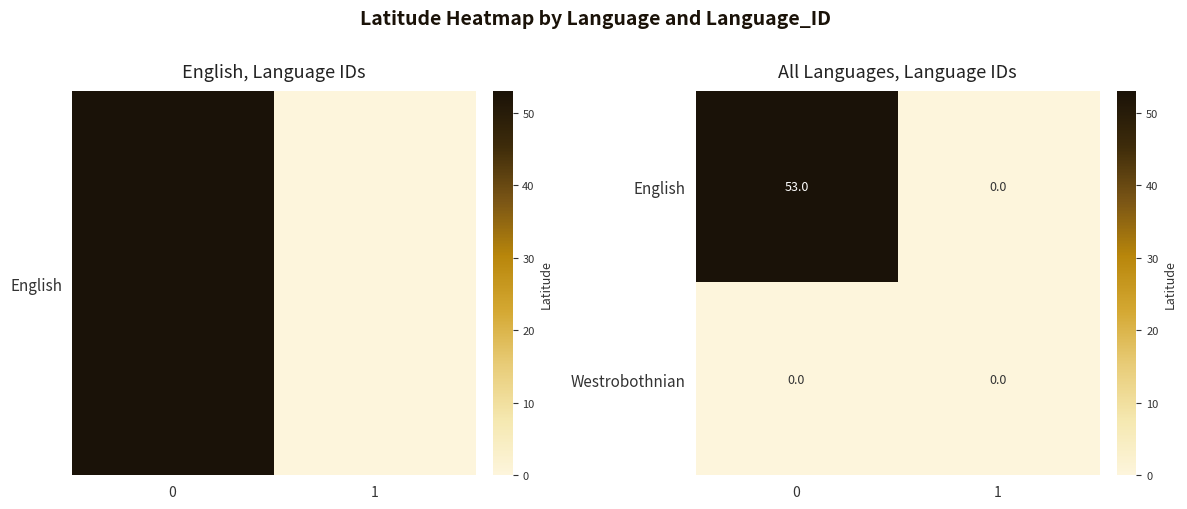

Rank the categories by English value from highest to lowest.

0, 1